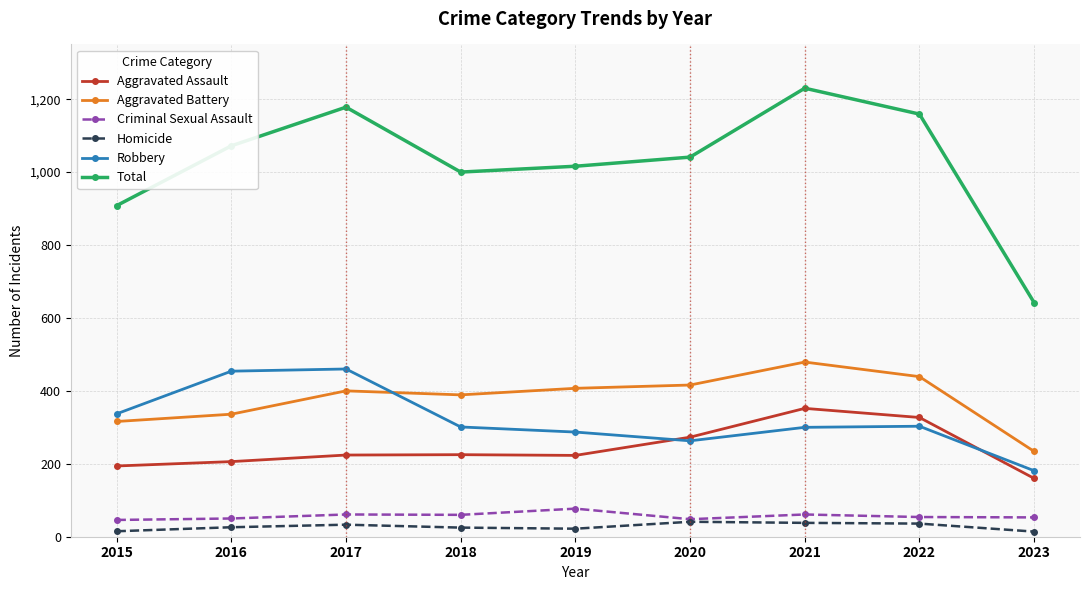

Which series has the widest spread of values?

Total